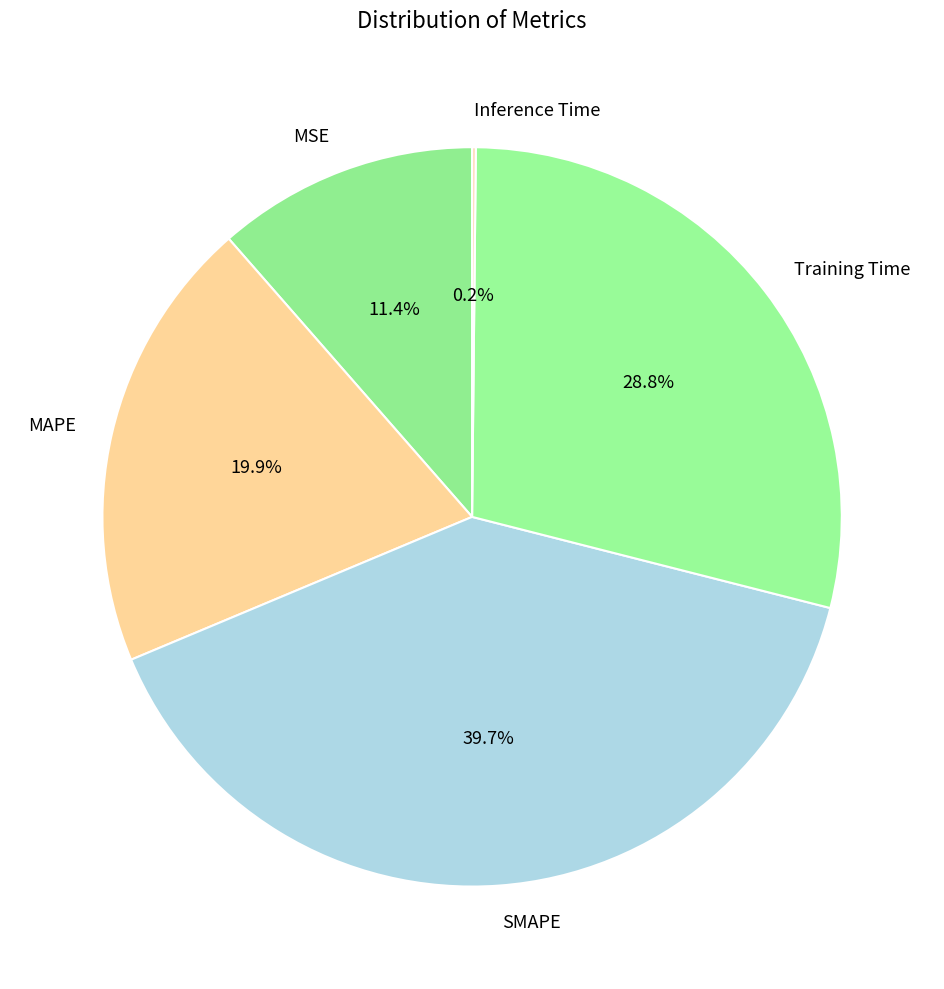

Is there a majority slice in this chart?

No